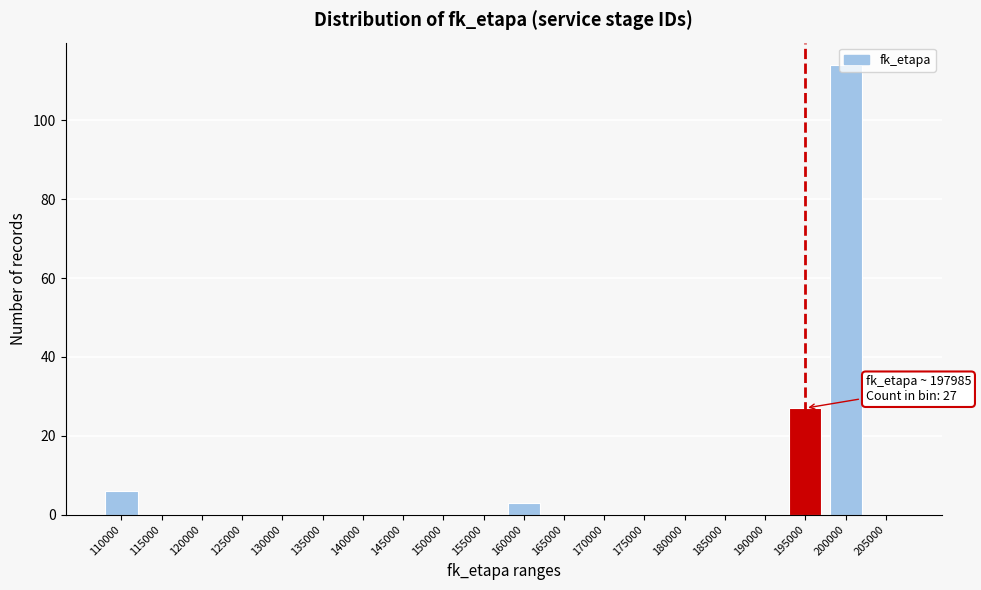

True or false: the data shows -62 at 190000.

False